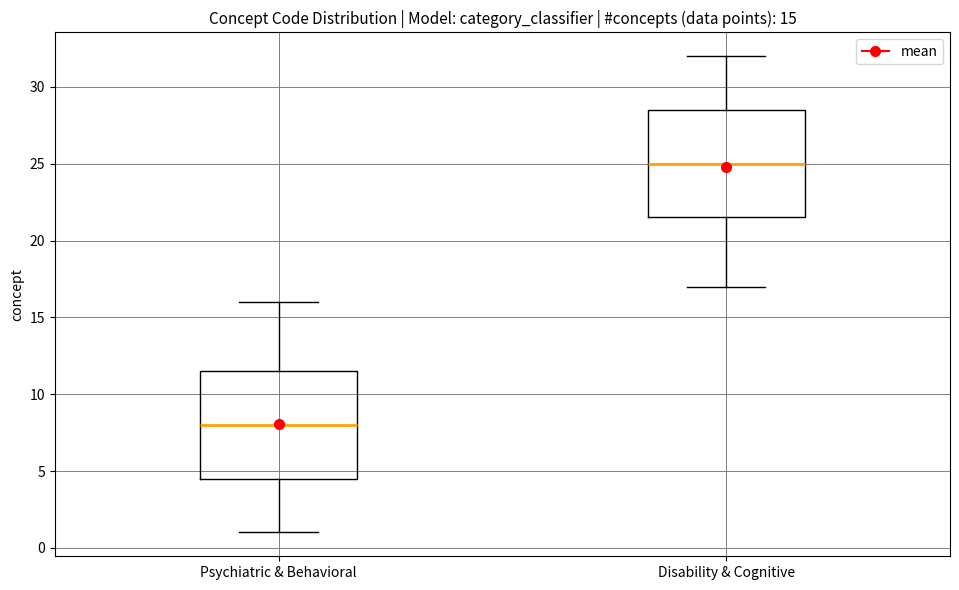

Which box has the lowest median line?

Psychiatric & Behavioral